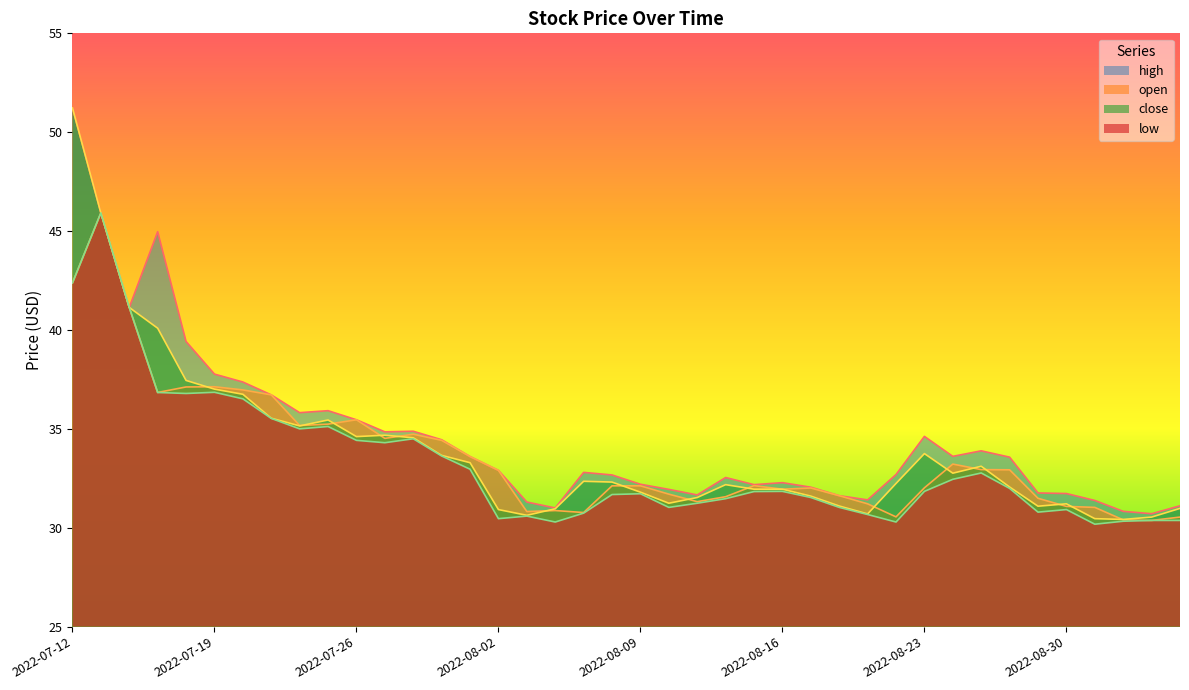

Does the chart display data point markers on the line(s)?

No